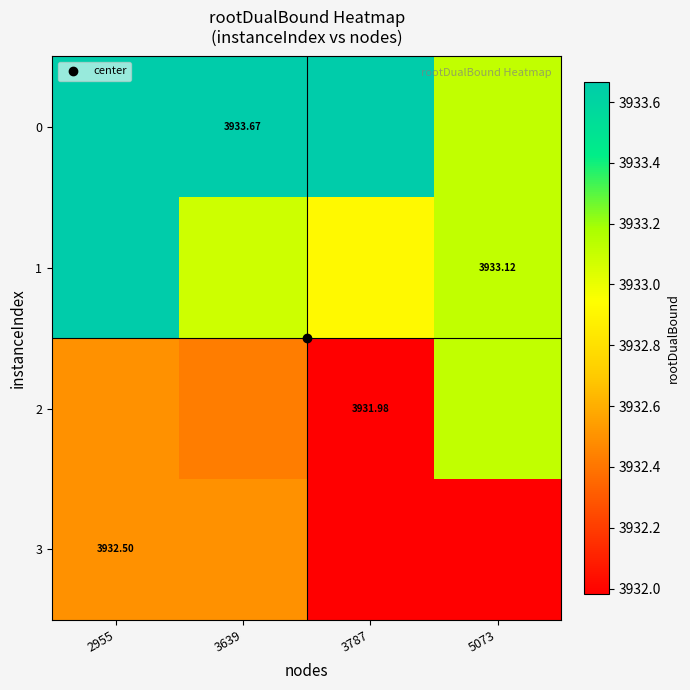

What is the sum of the 1 values at 2955 and 3787?

7866.6